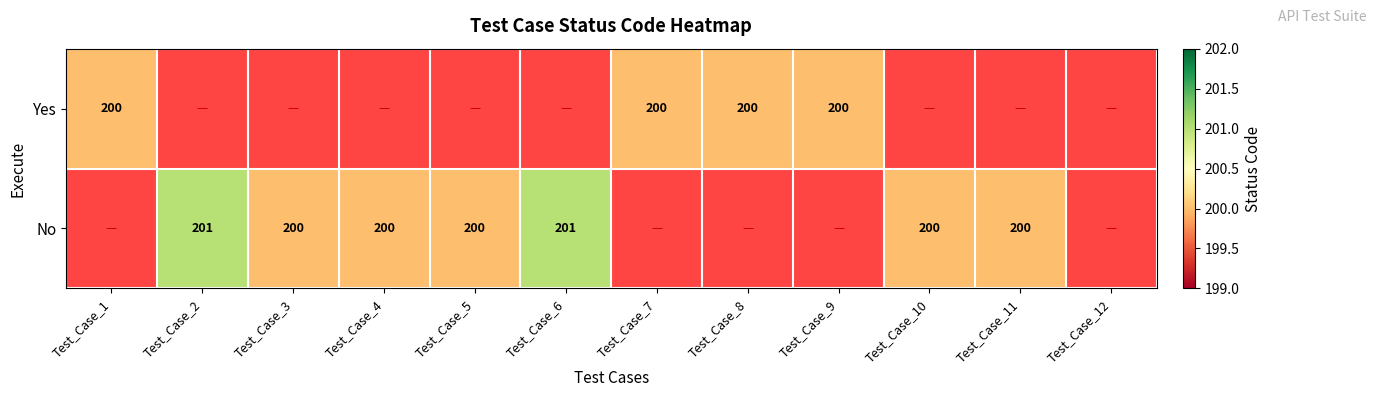

Between Test_Case_7 and Test_Case_3, which is larger?

Test_Case_3